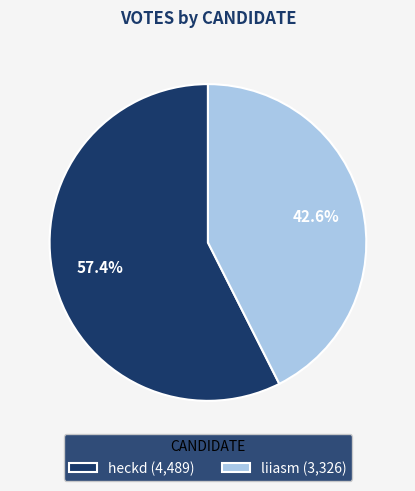

Rank the categories by value from lowest to highest.

liiasm, heckd